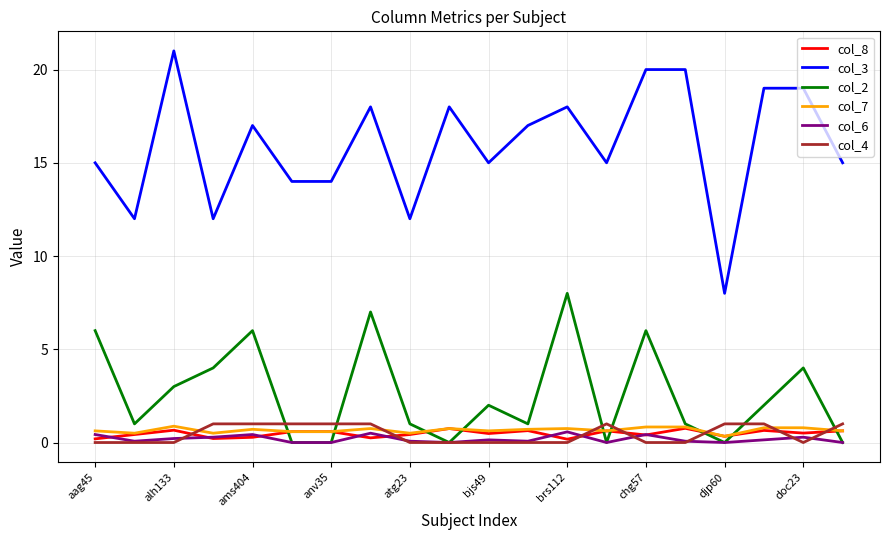

What is the highest value of the col_8 series?

0.8